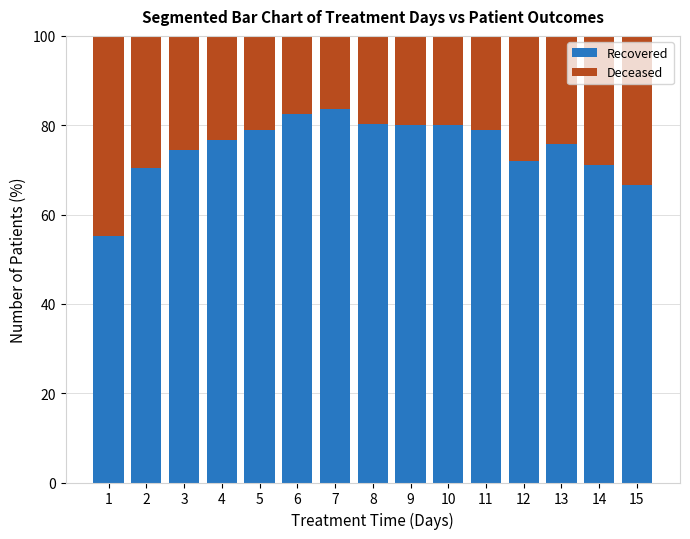

What is the total value across all series at 14?

100.0